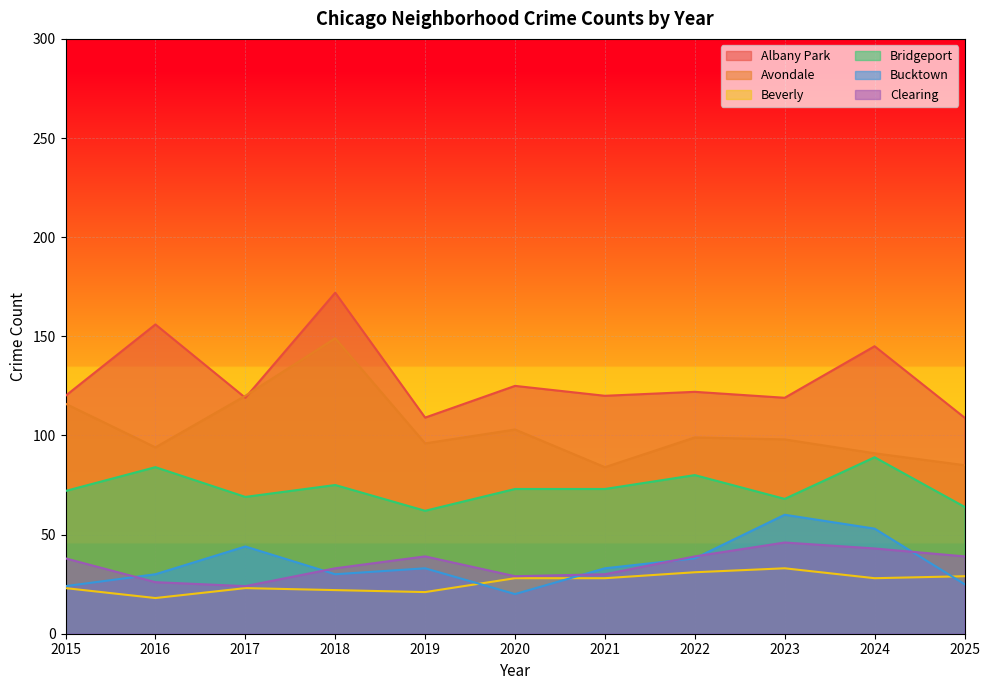

What is the value of the Beverly point at the 3rd from the left?

23